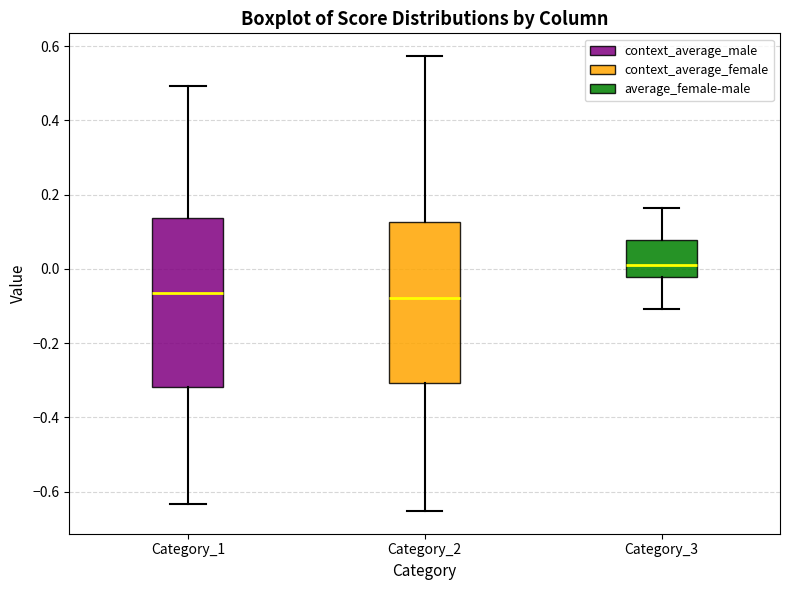

Reading left to right, read every box against the y-axis: the position of its median line, the range the box covers, and the ends of its whiskers. The values are not printed on the chart, so give them approximately, as read against the axis.

Category_1: median -0.06, box -0.32 to 0.14, whiskers -0.64 to 0.50
Category_2: median -0.08, box -0.30 to 0.12, whiskers -0.66 to 0.58
Category_3: median 0.02, box -0.02 to 0.08, whiskers -0.10 to 0.16